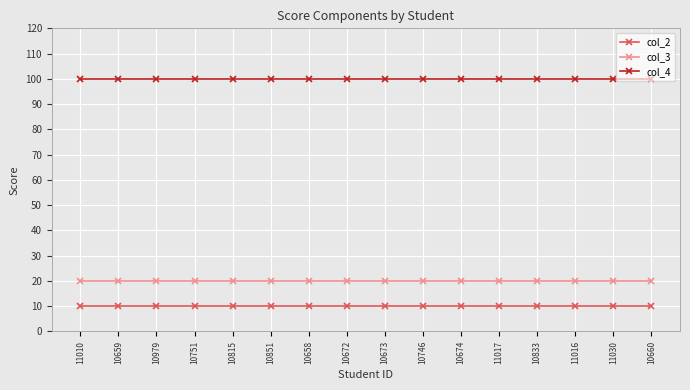

Reading left to right, list all the values displayed in this chart.

col_2: 10	10	10	10	10	10	10	10	10	10	10	10	10	10	10	10
col_3: 20	20	20	20	20	20	20	20	20	20	20	20	20	20	20	20
col_4: 100	100	100	100	100	100	100	100	100	100	100	100	100	100	100	100